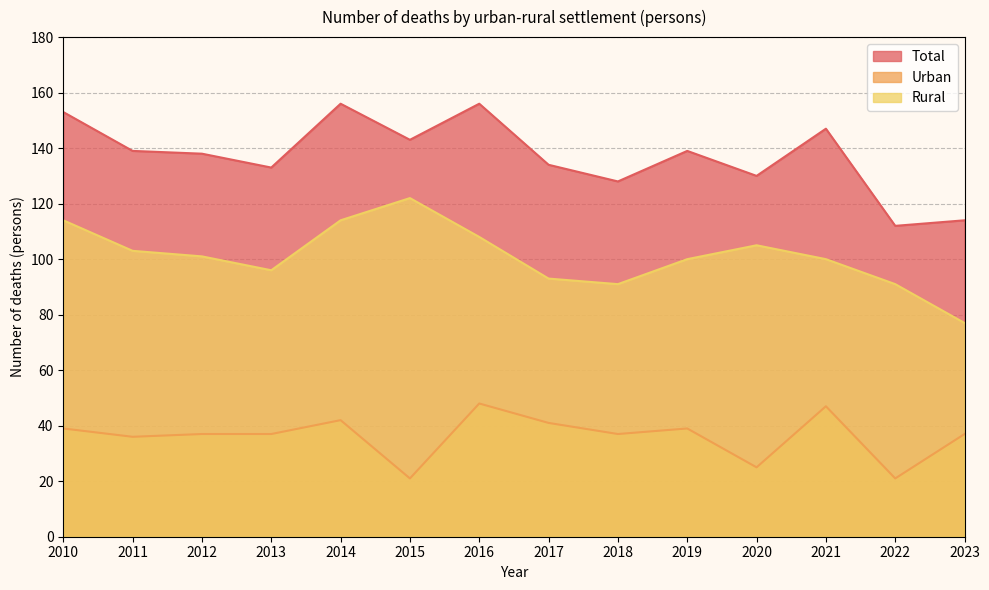

True or false: Total and Urban cross at least once.

False